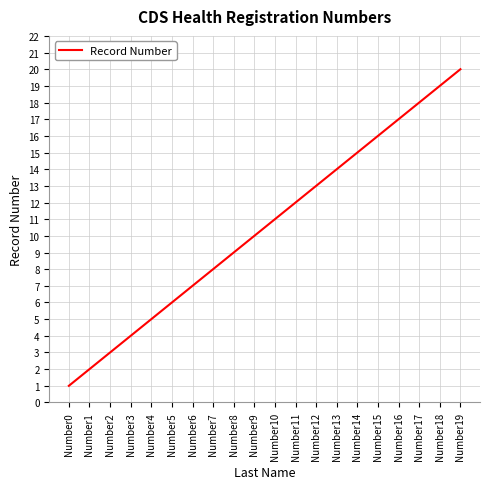

What is the difference between the maximum and second lowest values?

18